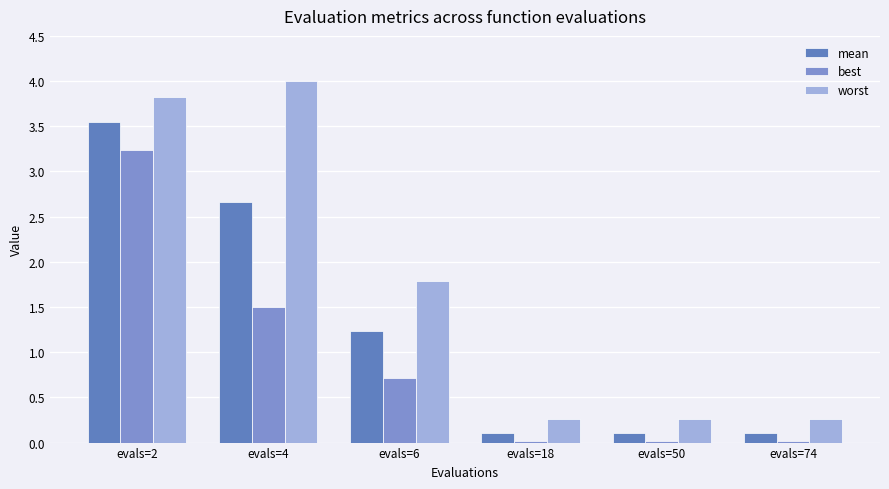

At which label does worst reach its peak?

evals=4